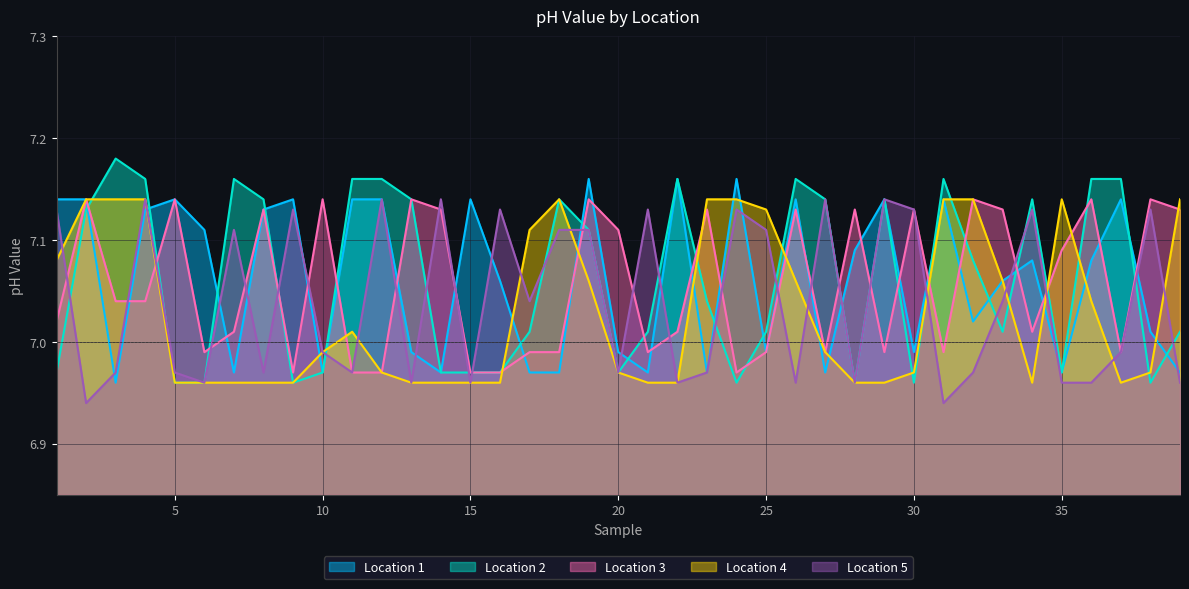

What is the average value of the Location 2 series?

7.1